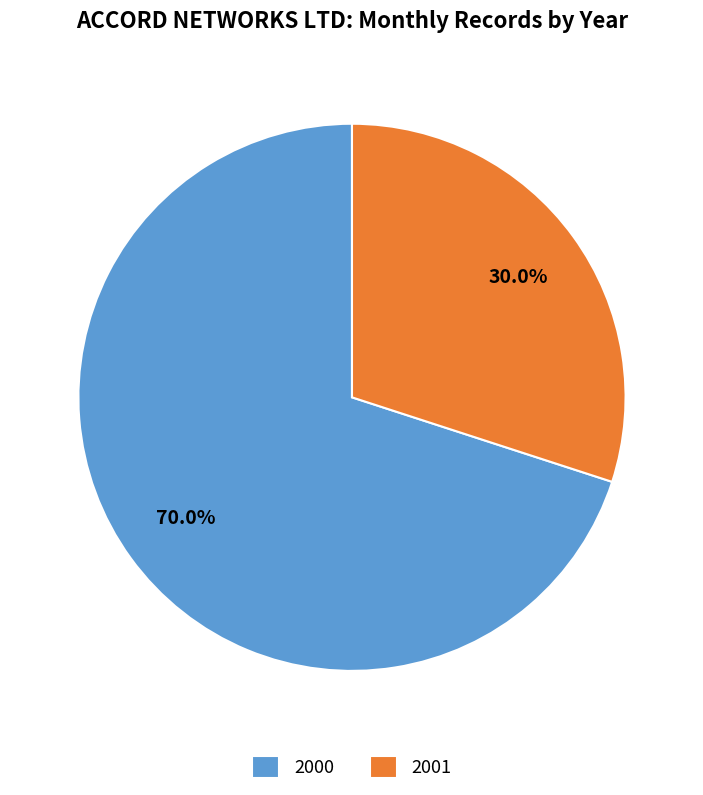

Is it true that 2001 is 30% of the pie?

True